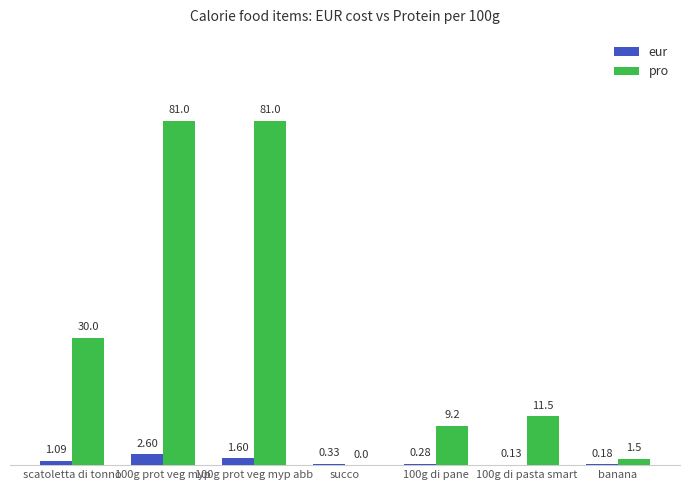

Between 100g di pane and banana, which series saw the biggest shift?

pro